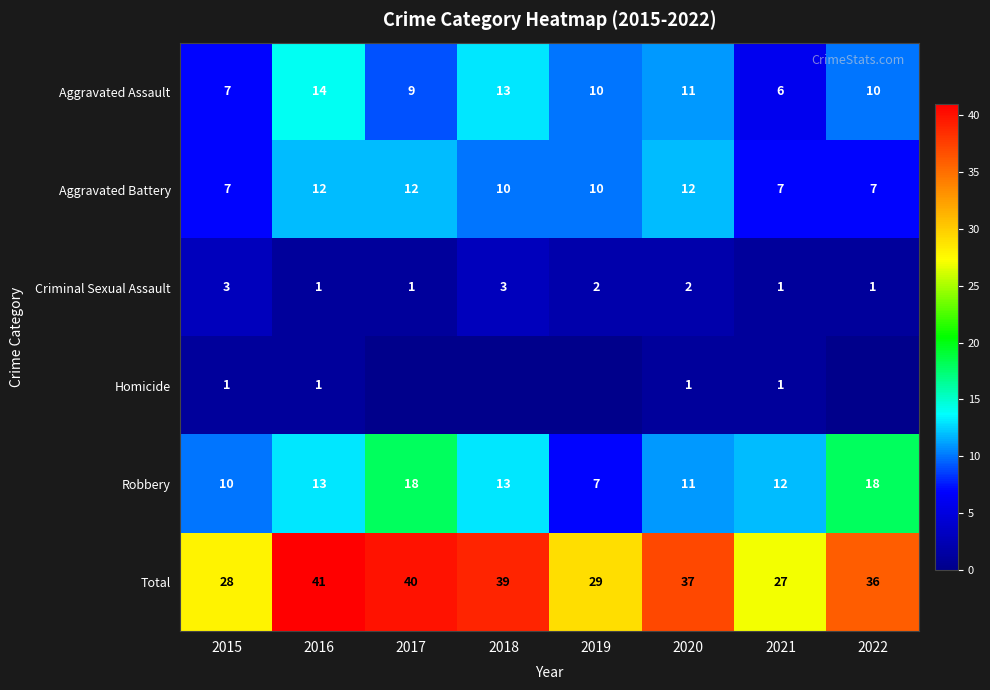

Where is Total nearest to the value 34?

2022